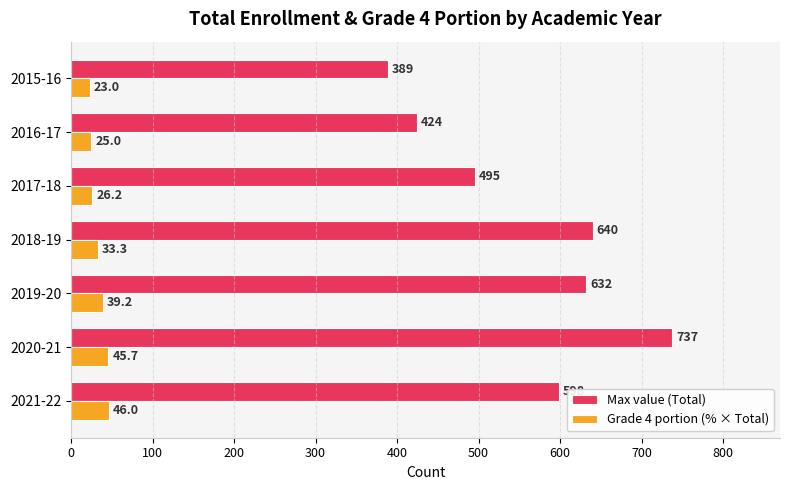

Between 2018-19 and 2016-17, which series saw the biggest shift?

Max value (Total)